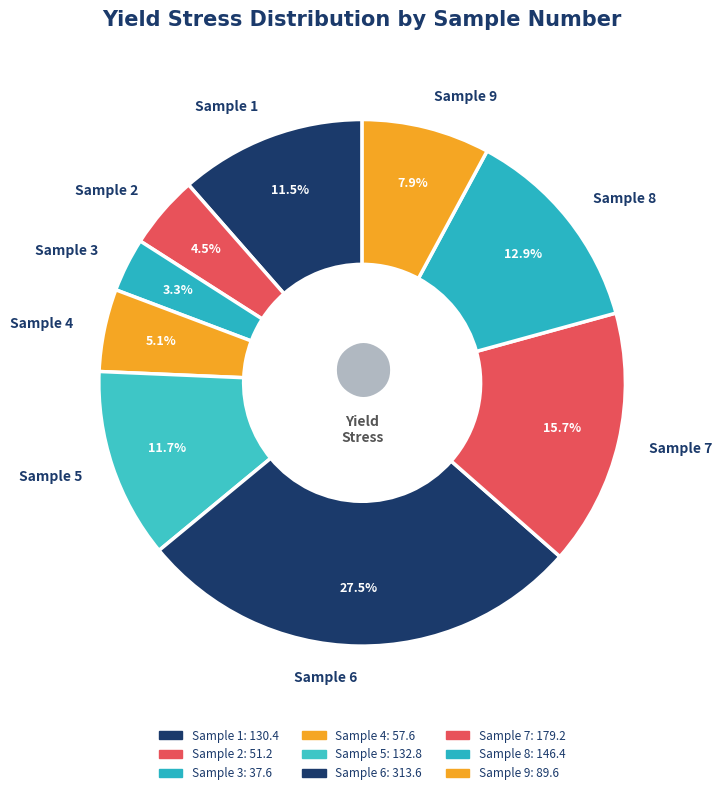

Which slice is the smallest?

Sample 3